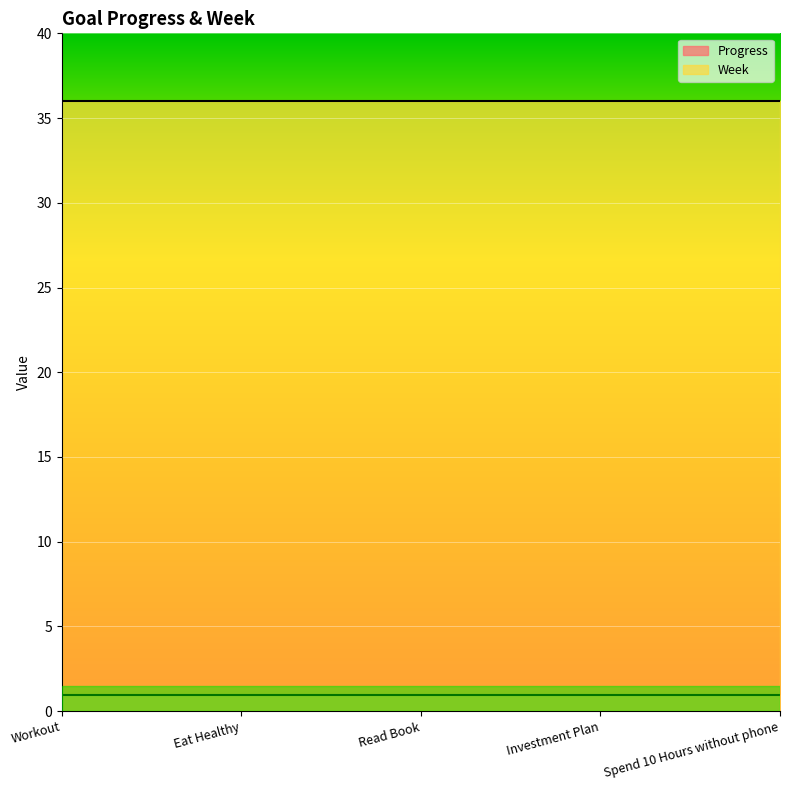

What is the highest value of the Progress series?

1.0